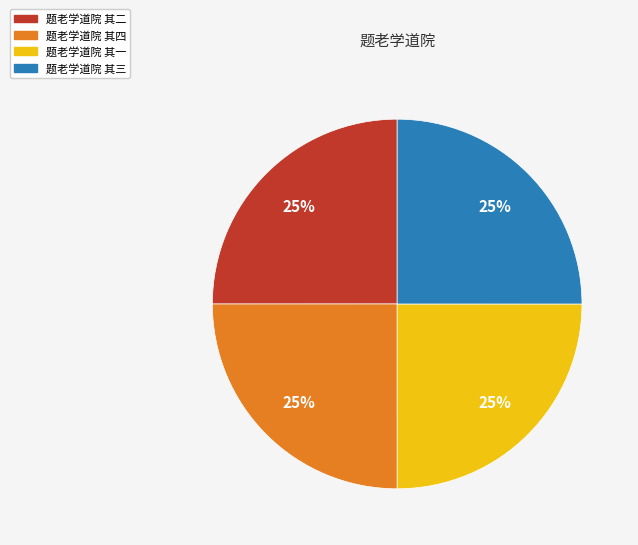

What percentage is the 题老学道院 其四 slice, to the nearest percent?

25%